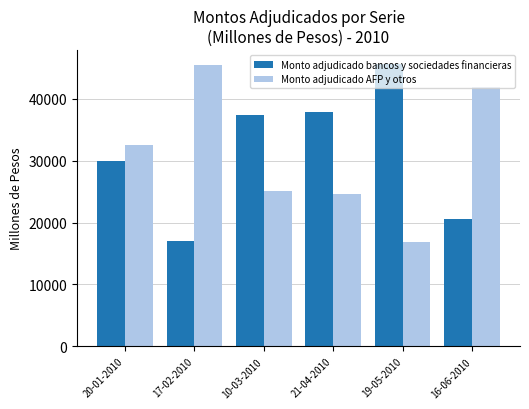

How many data points in Monto adjudicado bancos y sociedades financieras are less than 37450?

3